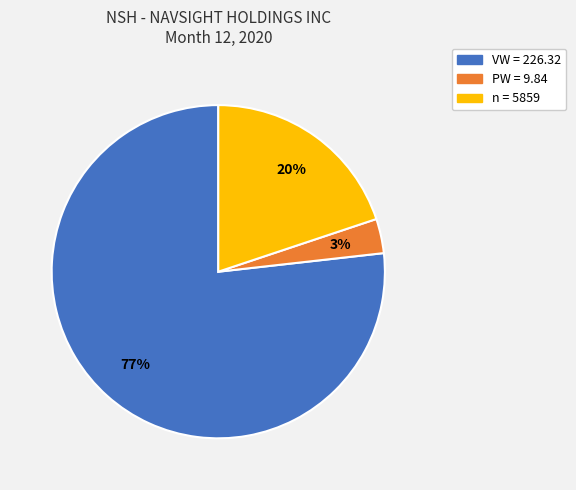

To the nearest percent, what is the average slice percentage?

33%